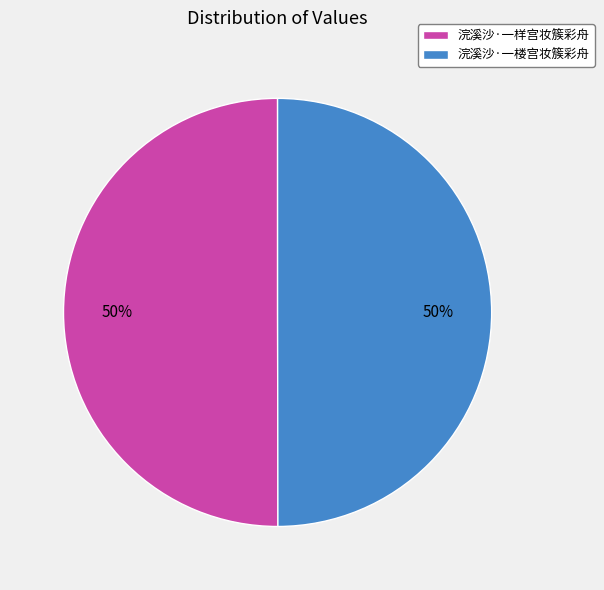

To the nearest percent, what percentage of the pie is 浣溪沙·一样宫妆簇彩舟?

50%